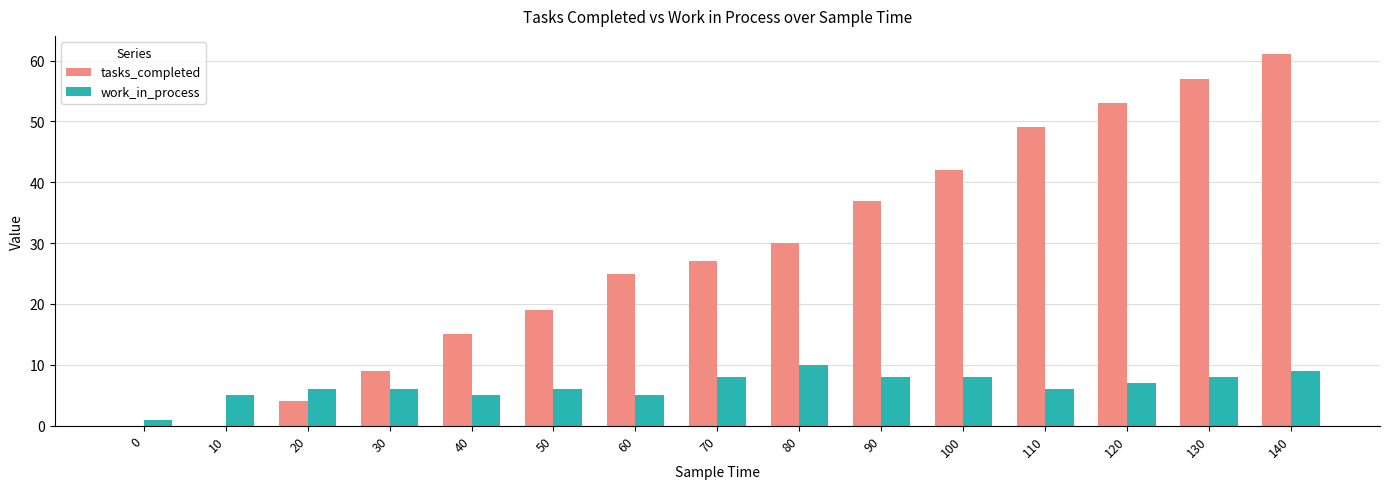

Are the bars horizontal?

No